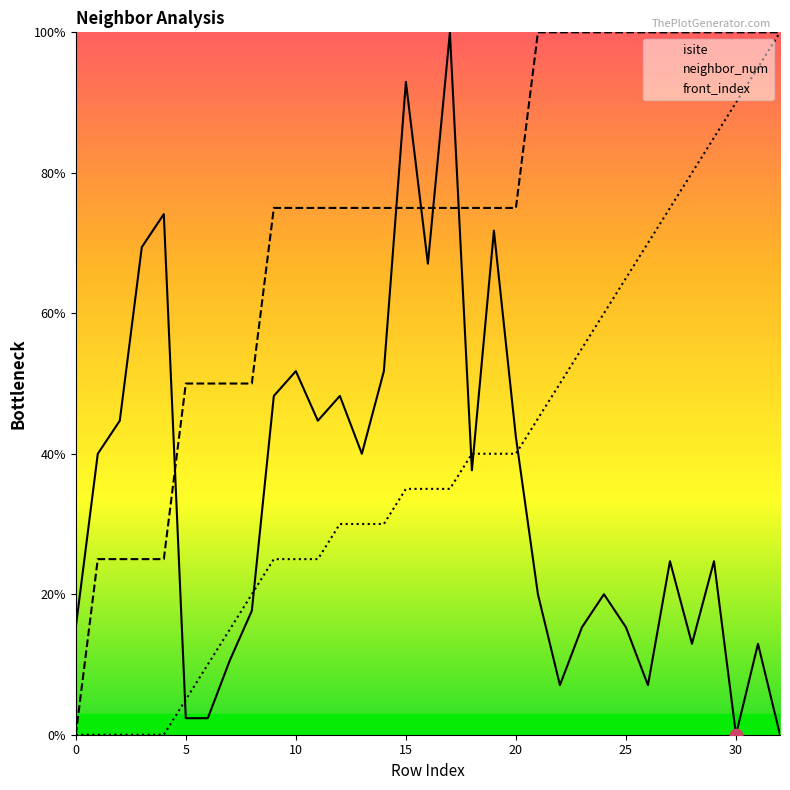

Which series has the widest spread of Y values?

isite